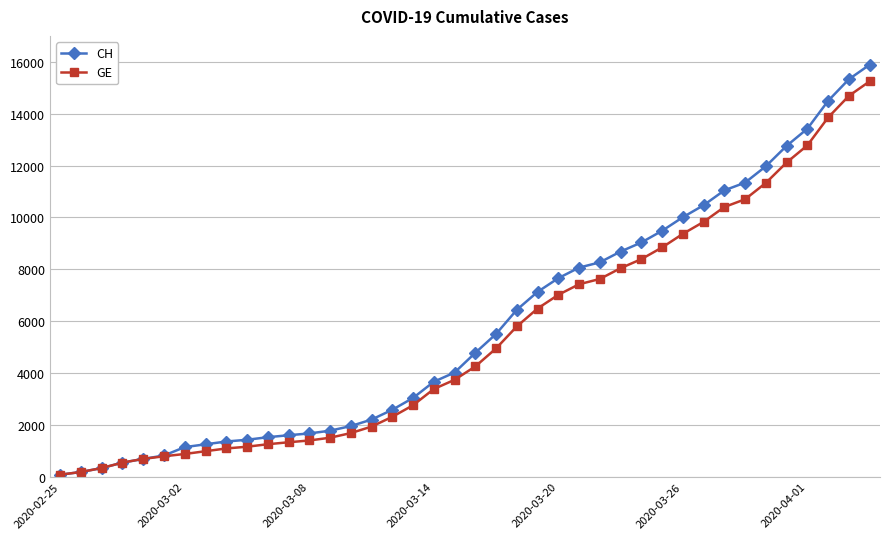

What is the maximum value for GE?

15246